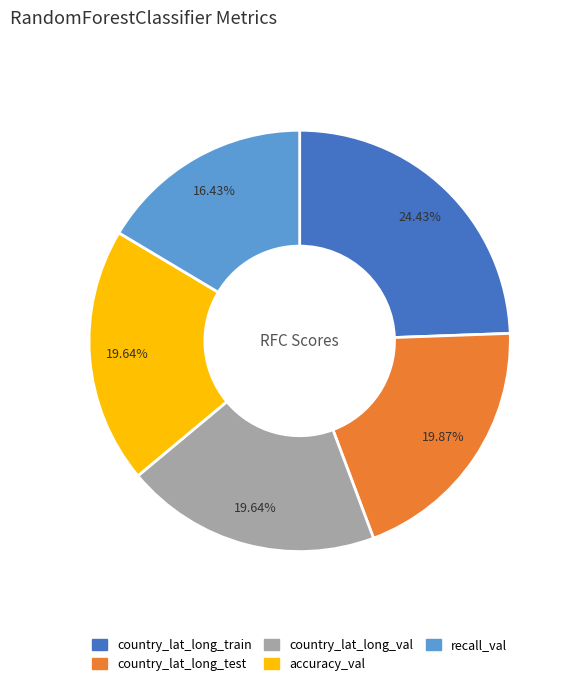

To the nearest percent, what is the combined percentage of country_lat_long_test and accuracy_val?

40%